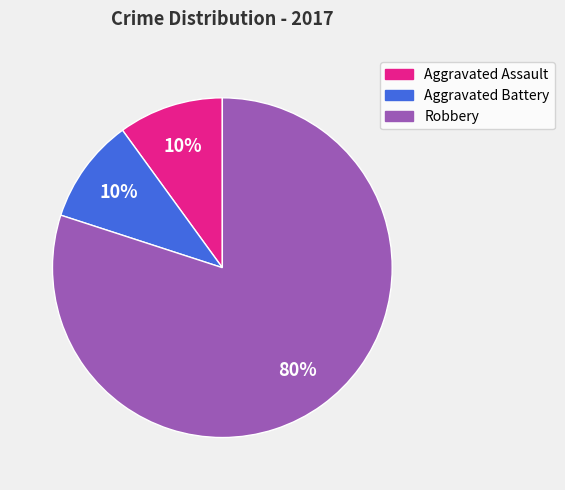

Is it true that Aggravated Assault is 10% of the pie?

True